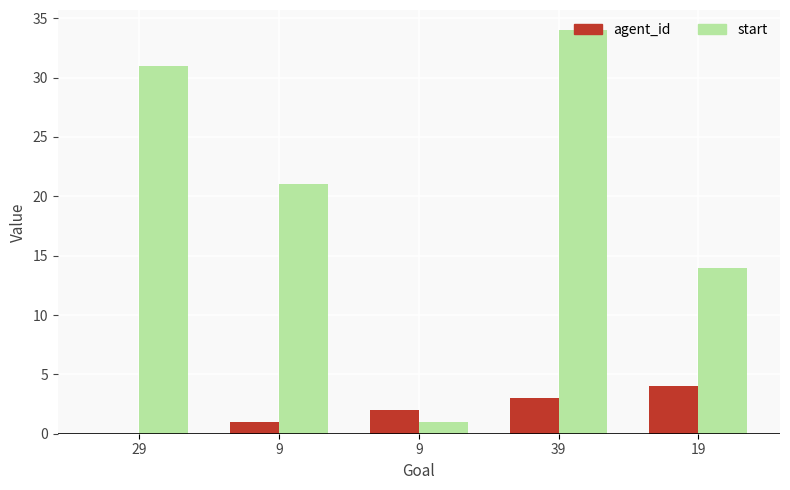

What is the spread (max minus min) of values at 9?

20